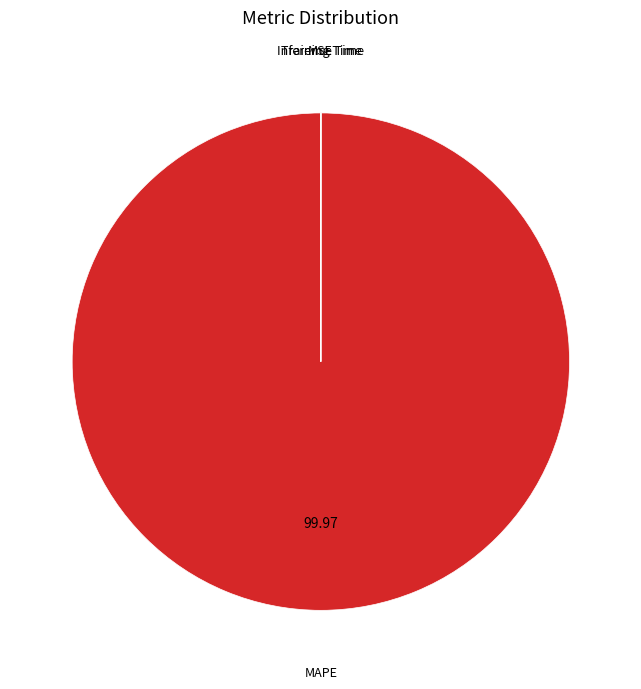

Is MAPE the majority of the pie?

Yes